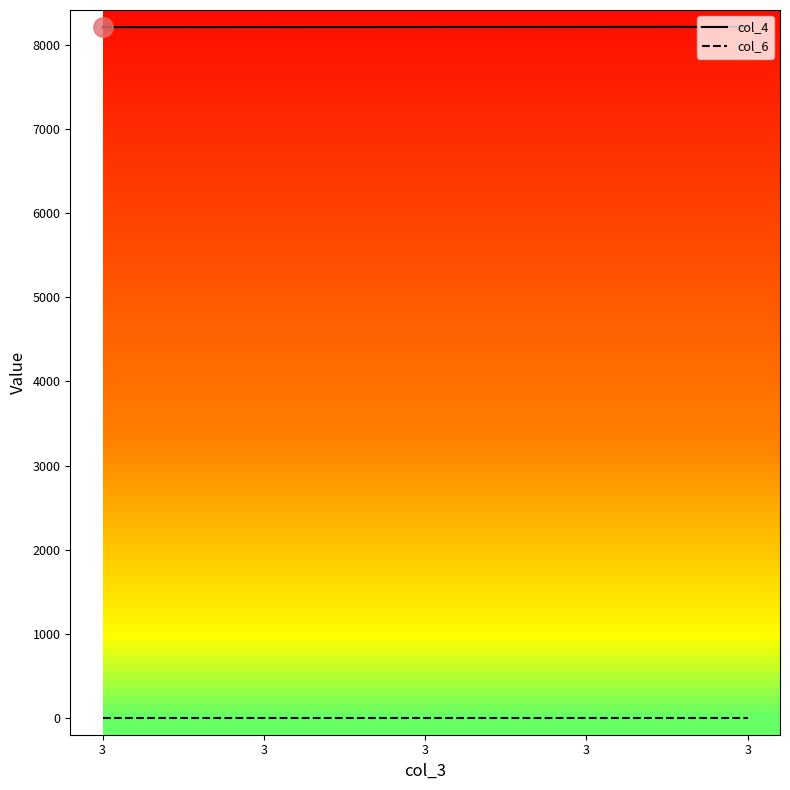

Does the chart have visible grid lines?

No